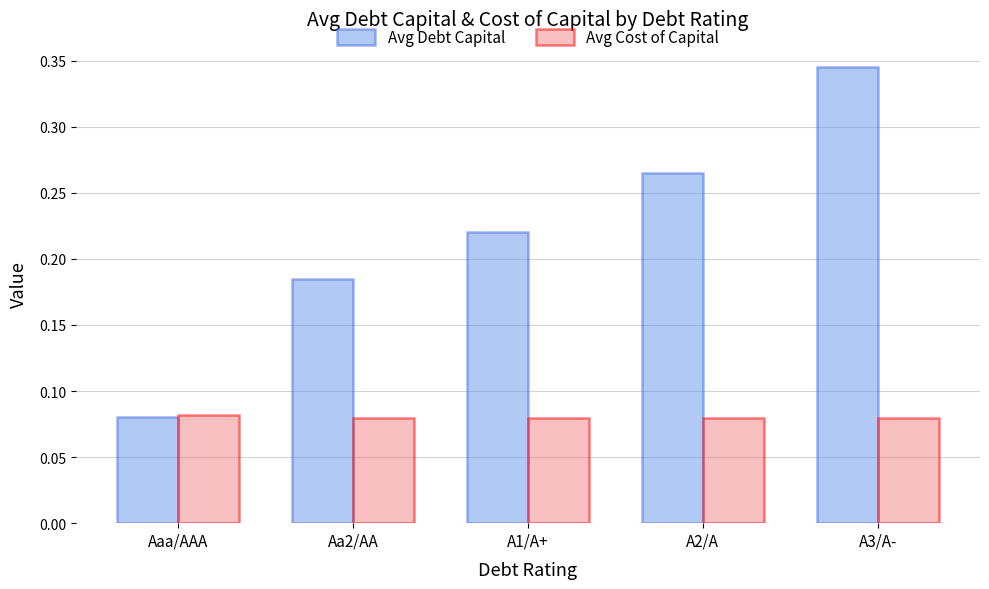

Is it true that Avg Debt Capital equals 0.3 at Aa2/AA?

False